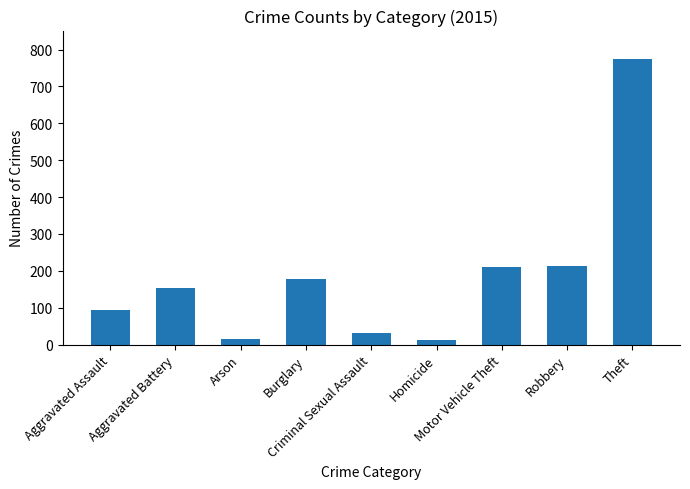

The value at Burglary is 178. True or false?

True